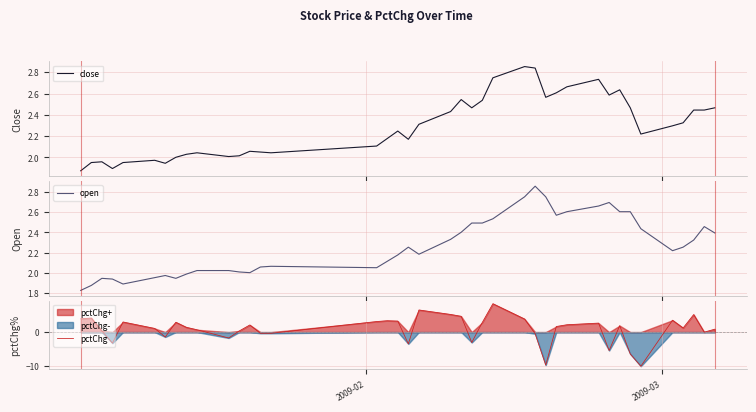

What are all the series names shown in the legend?

close, open, pctChg